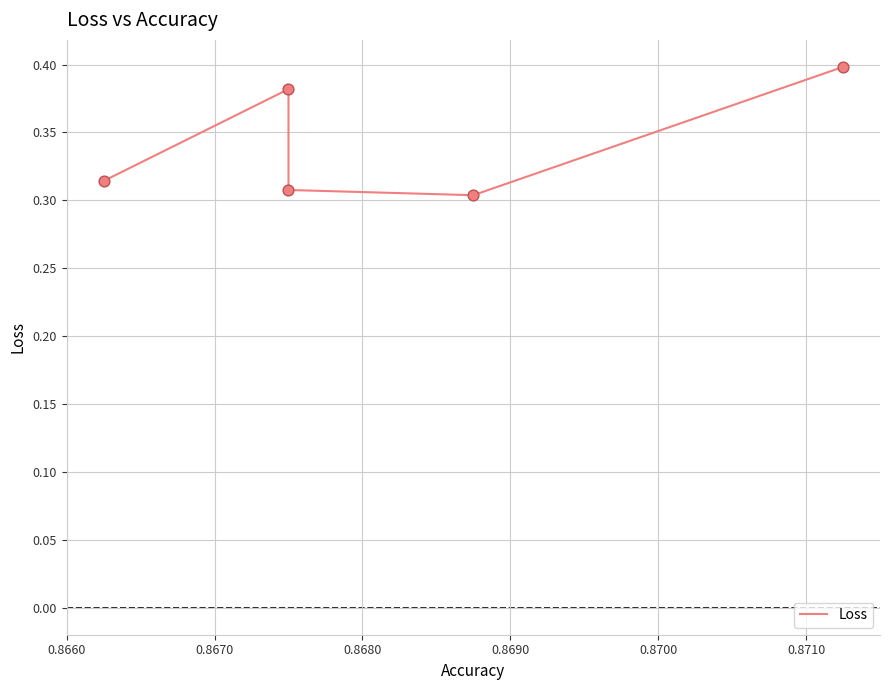

Between 0.8670 and 0.8680, which is larger?

0.8670